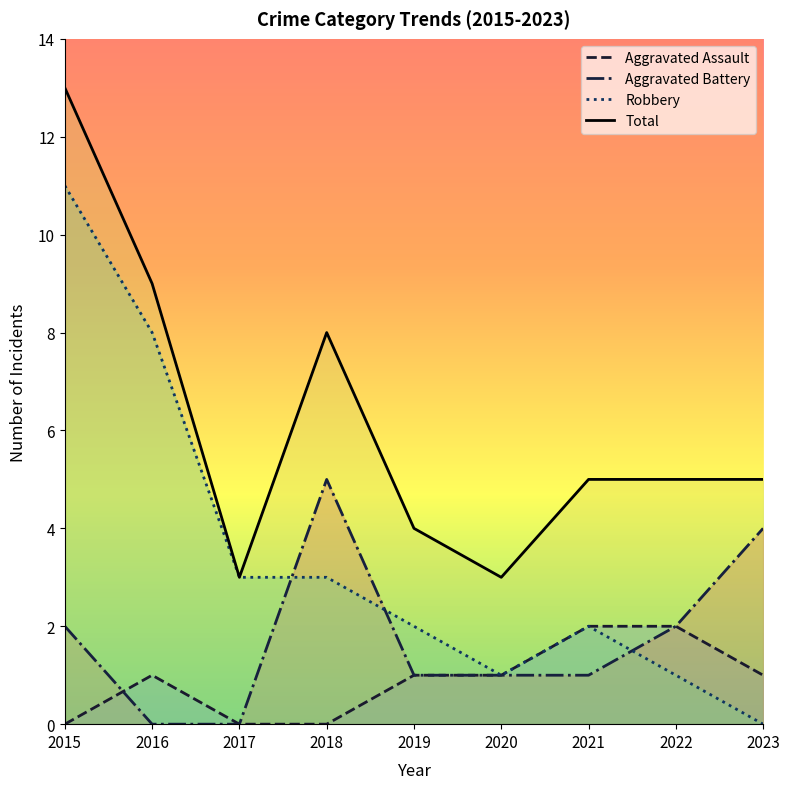

Between 2015 and 2023, which series saw the biggest shift?

Robbery